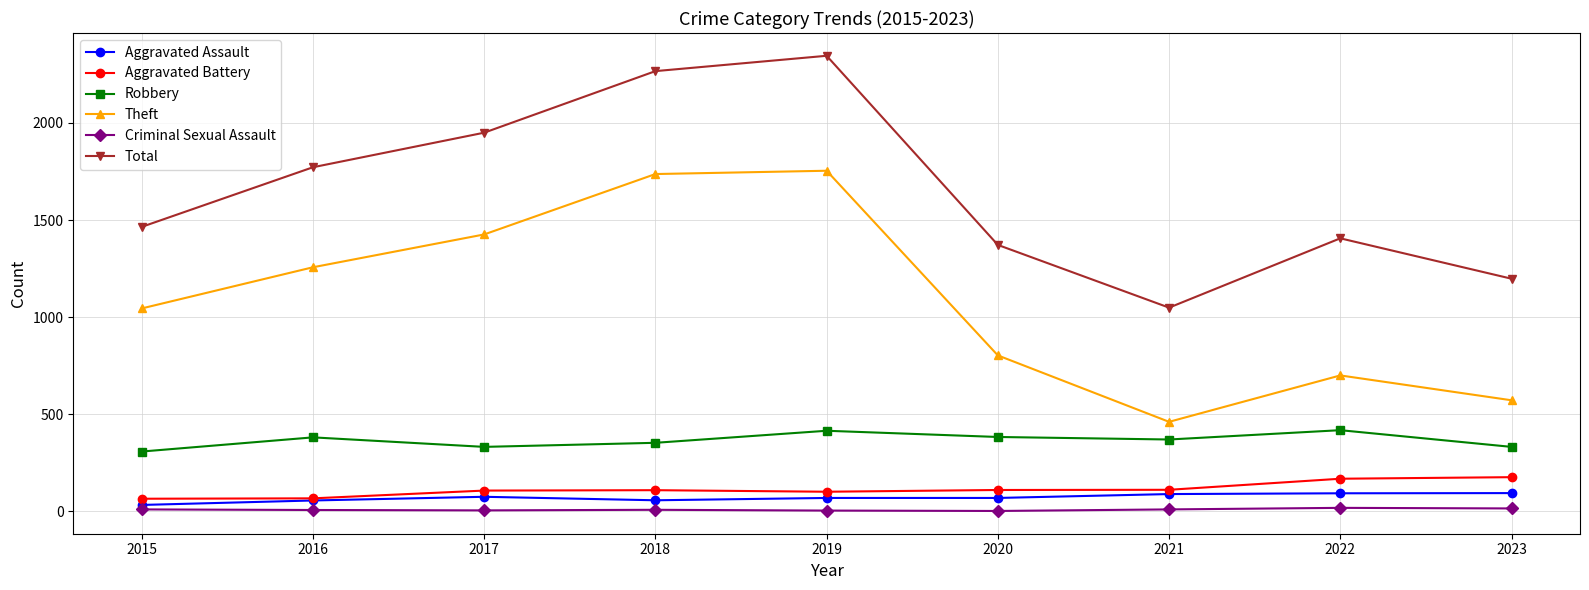

At which category does the chart reach its peak across all series?

2019